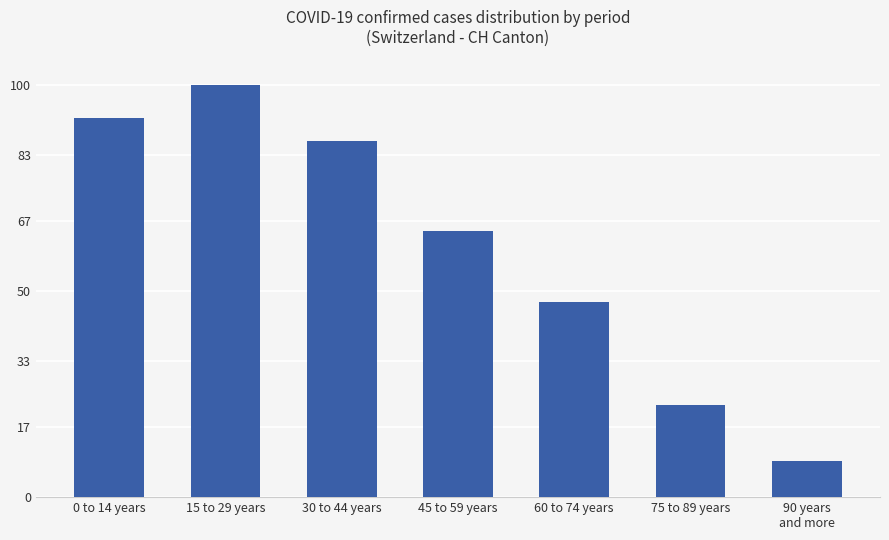

Are the bars horizontal?

No